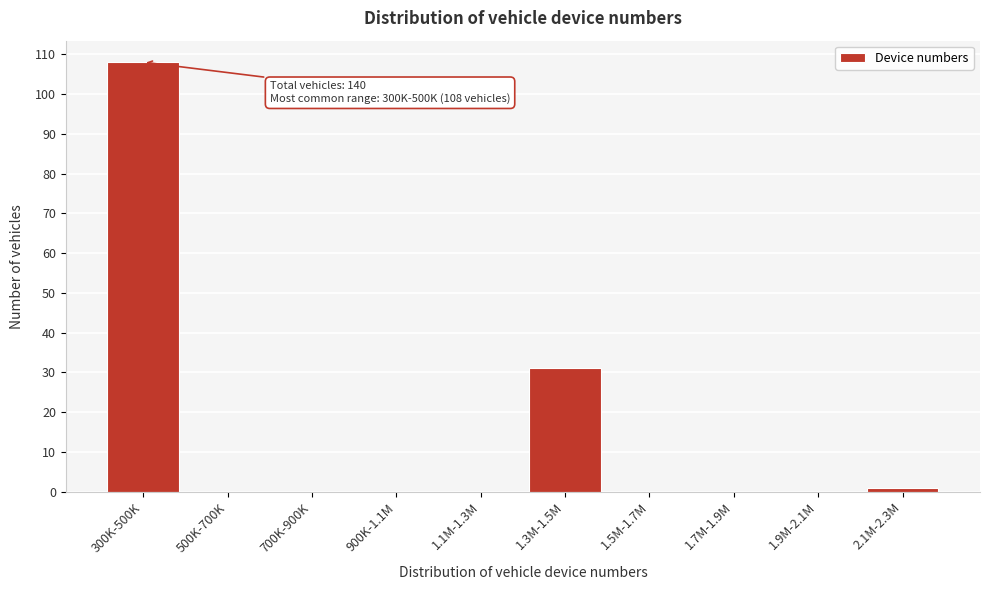

Reading left to right, list all the values displayed in this chart.

300K-500K=108	500K-700K=0	700K-900K=0	900K-1.1M=0	1.1M-1.3M=0	1.3M-1.5M=31	1.5M-1.7M=0	1.7M-1.9M=0	1.9M-2.1M=0	2.1M-2.3M=1